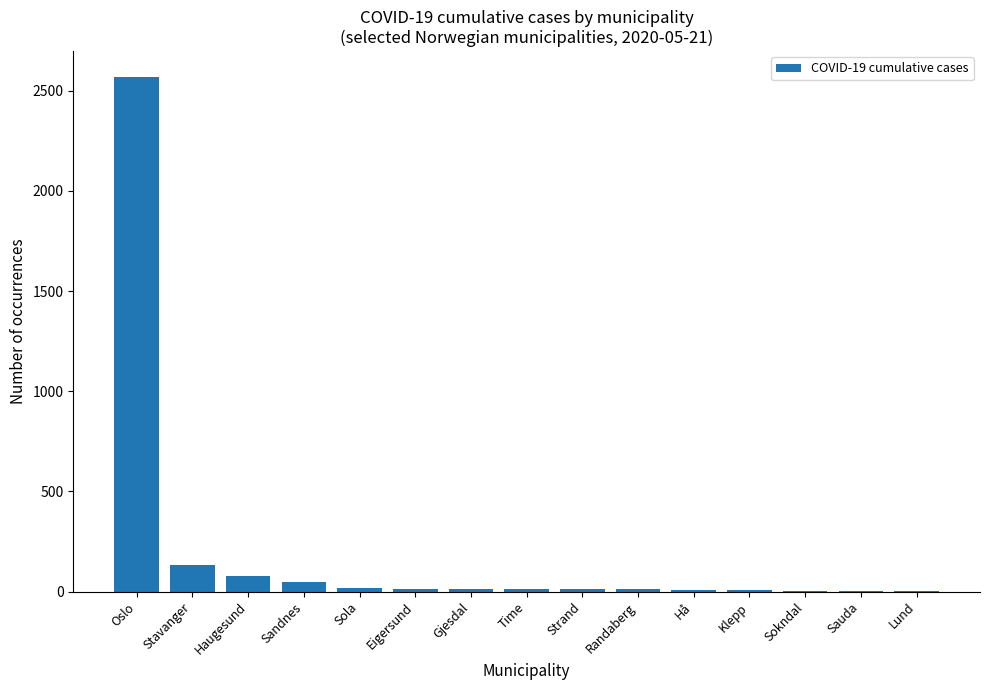

What is the sum of all values?

2926